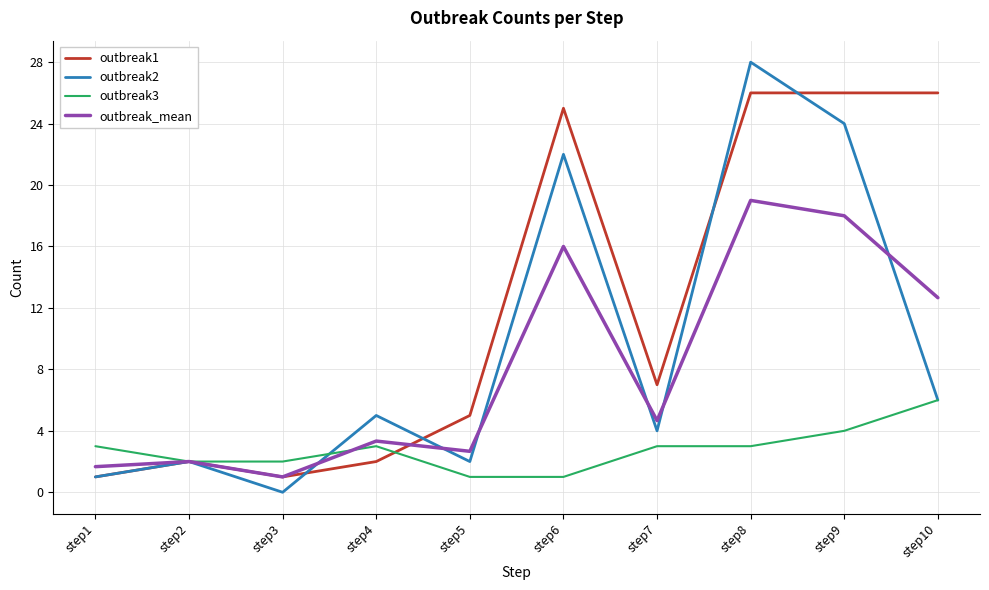

What is the difference between the highest and lowest values at step6?

24.0